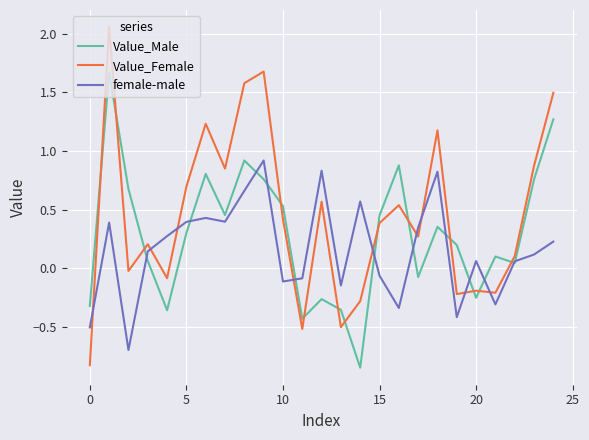

How many interior local peaks does the Value_Male series have?

7